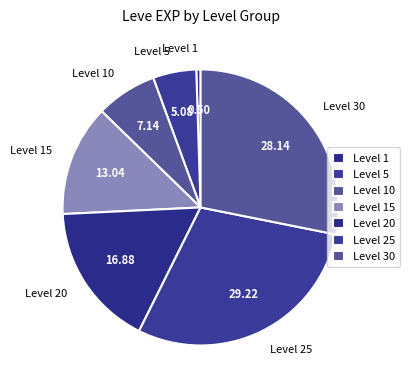

What is the largest slice in the pie chart?

Level 25